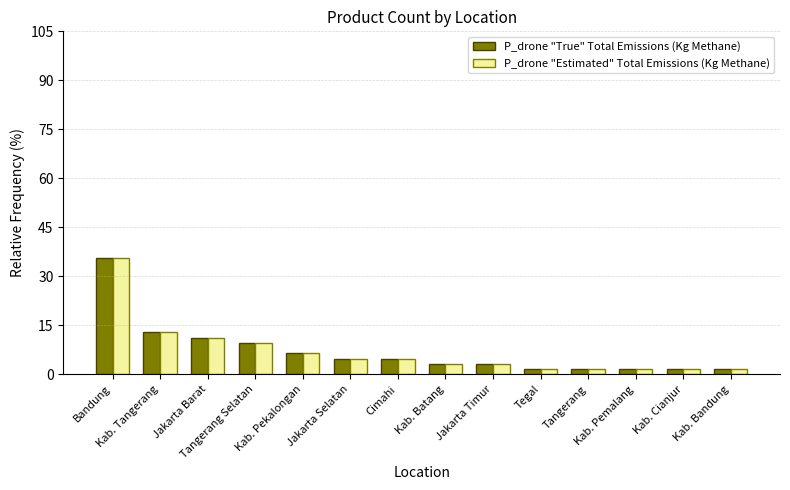

How many values in the P_drone "True" Total Emissions (Kg Methane) series are below 4?

7